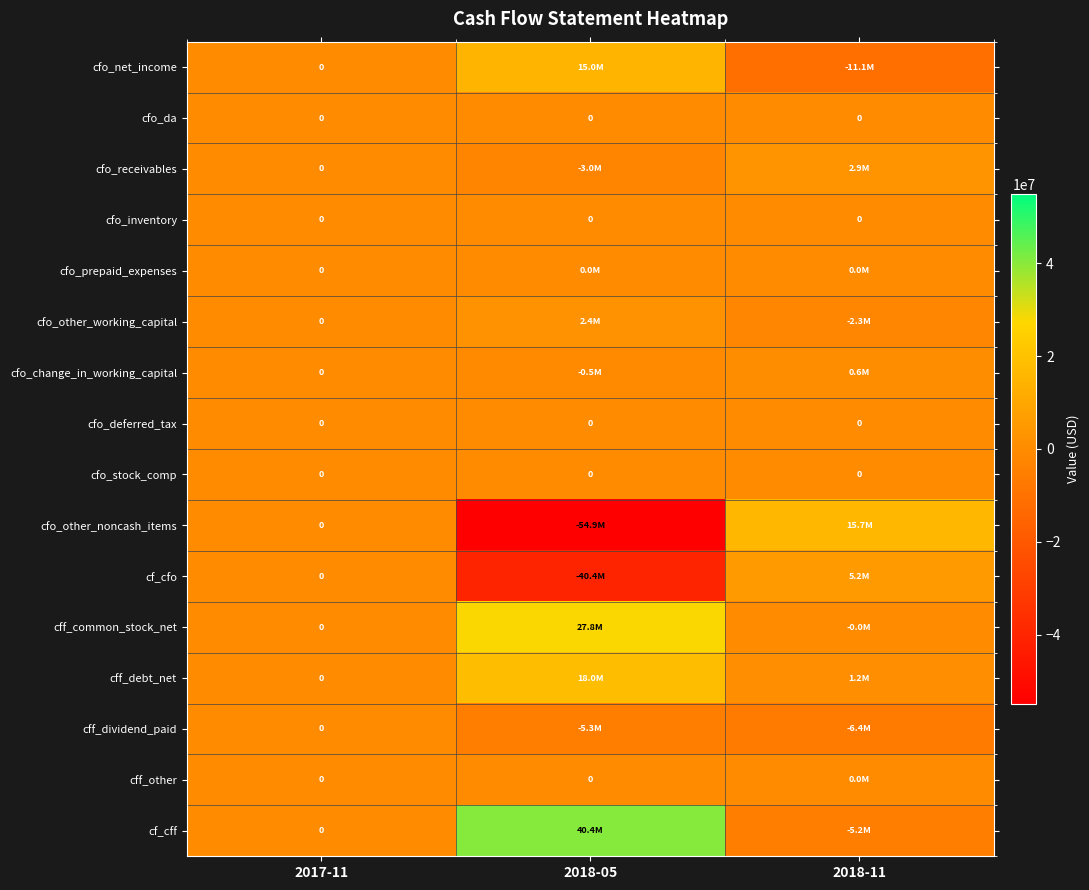

True or false: cfo_stock_comp has a value of 0 at 2018-11.

True